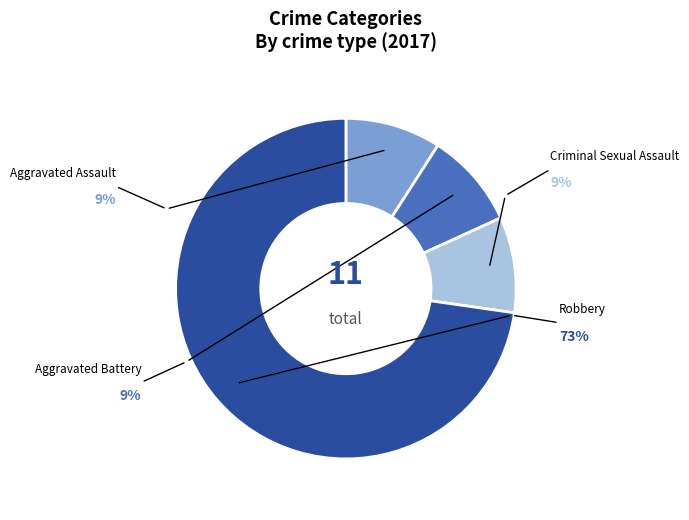

How many segments does this pie chart have?

4